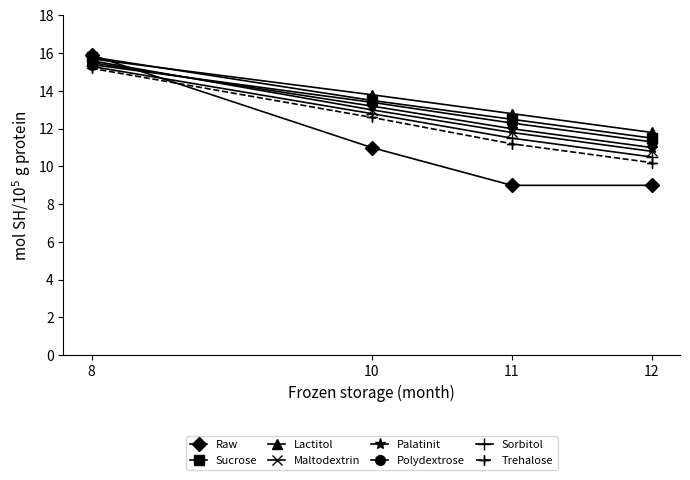

Does the chart have visible grid lines?

No